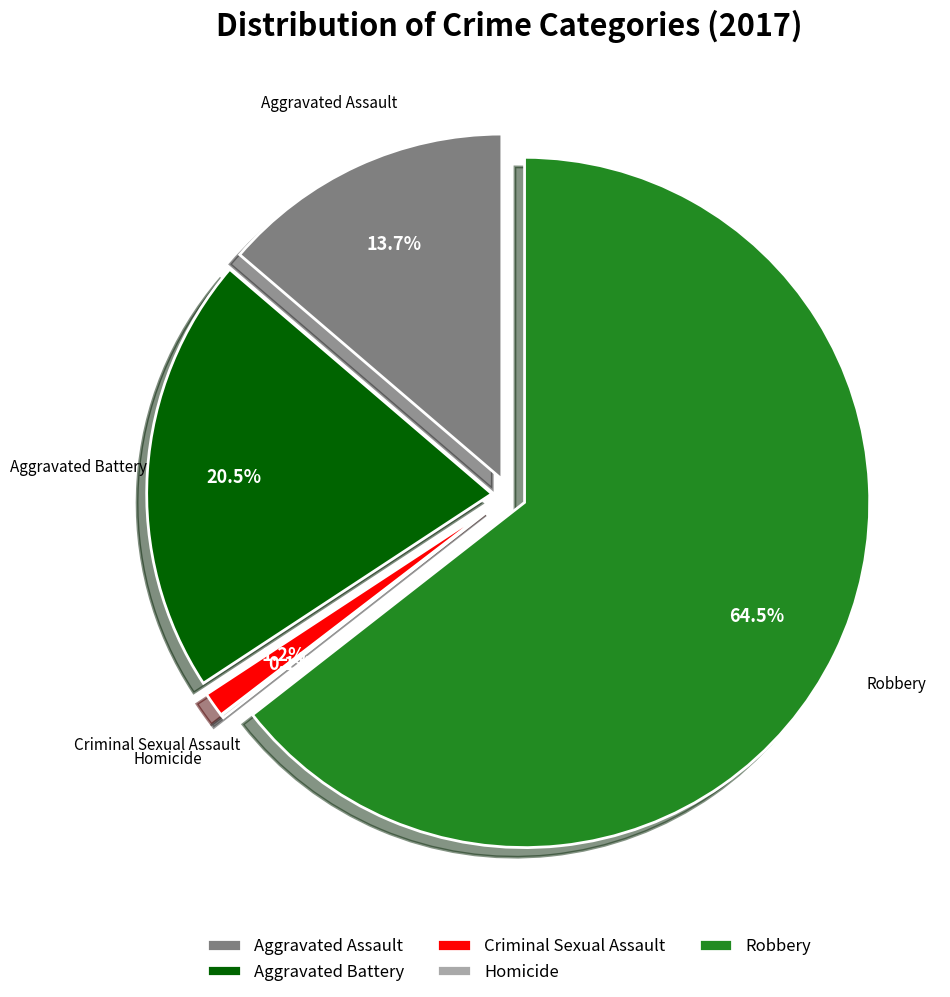

Which has a higher value, Robbery or Criminal Sexual Assault?

Robbery